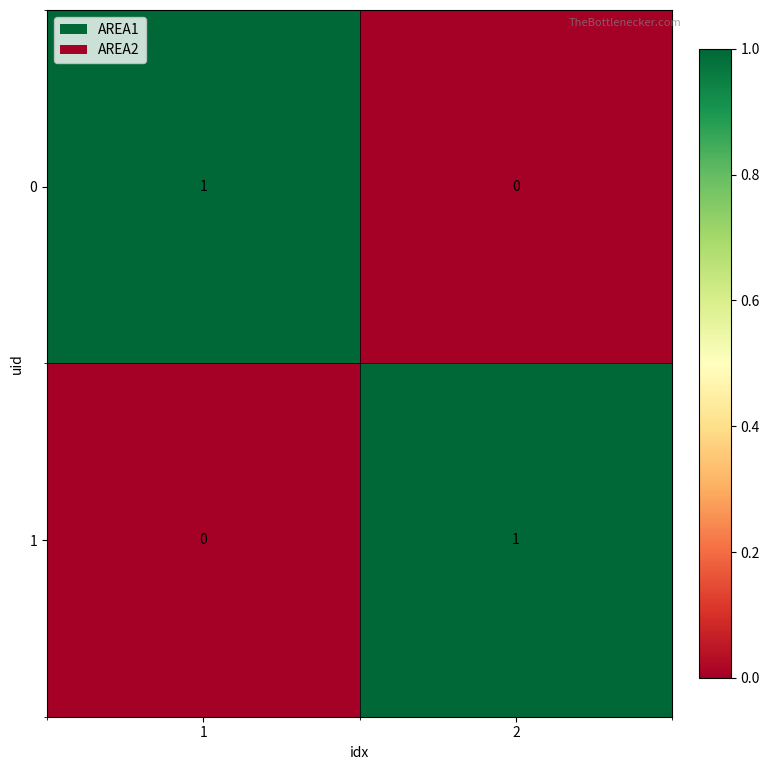

Is it true that 0 equals 0 at 2?

True